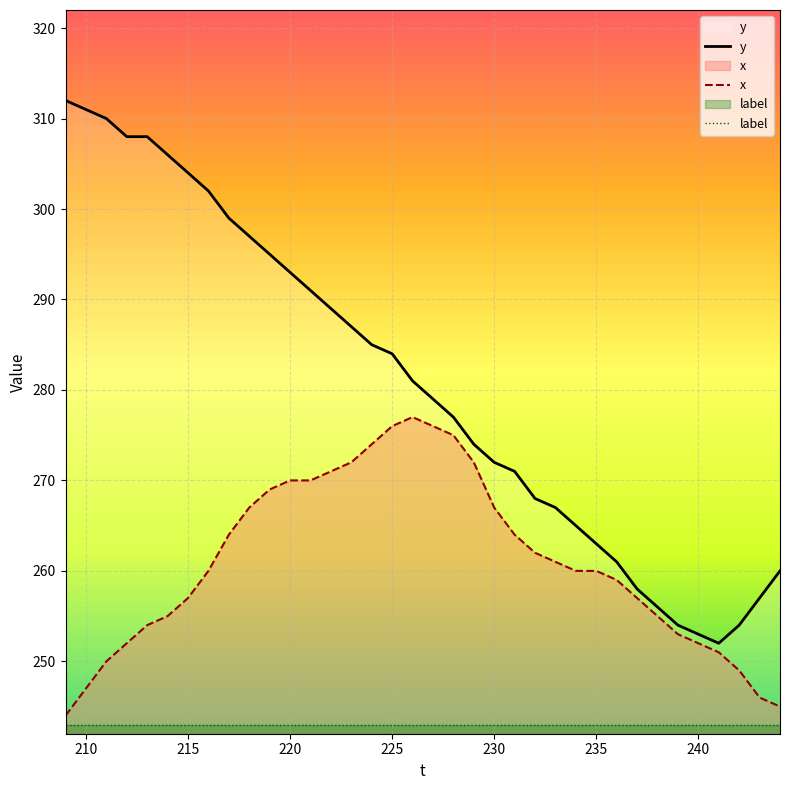

Which series has the largest total across all categories?

y